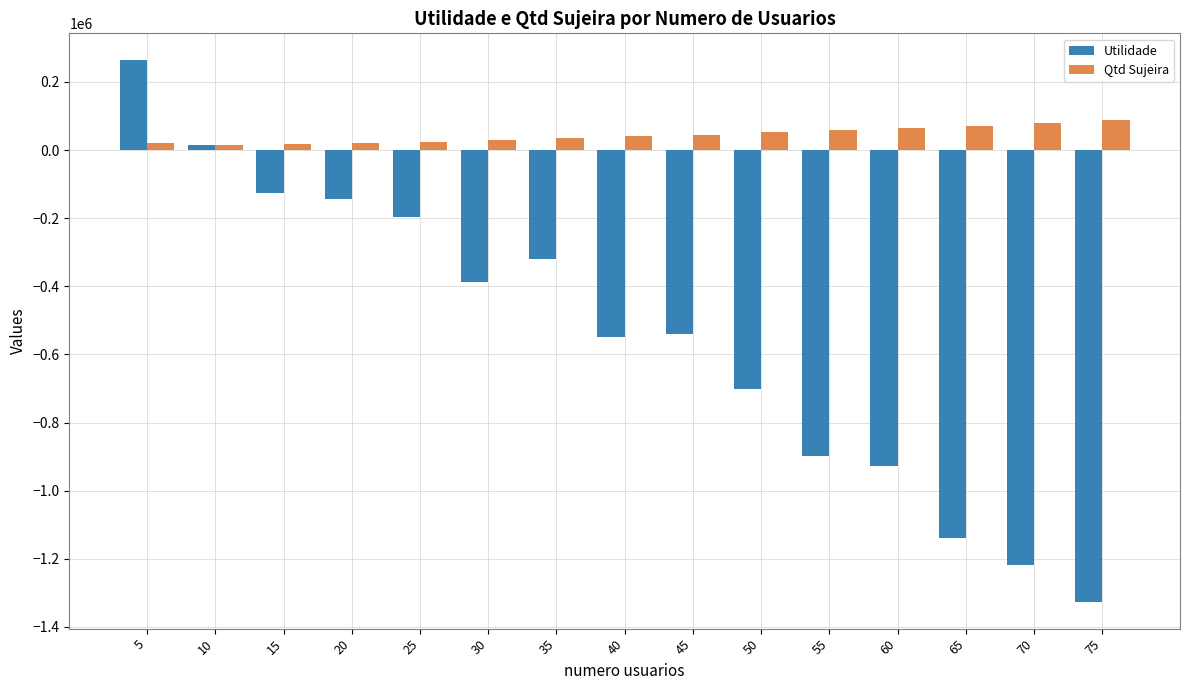

Is the value of Utilidade at 65 greater than the value of Qtd Sujeira at 10?

No